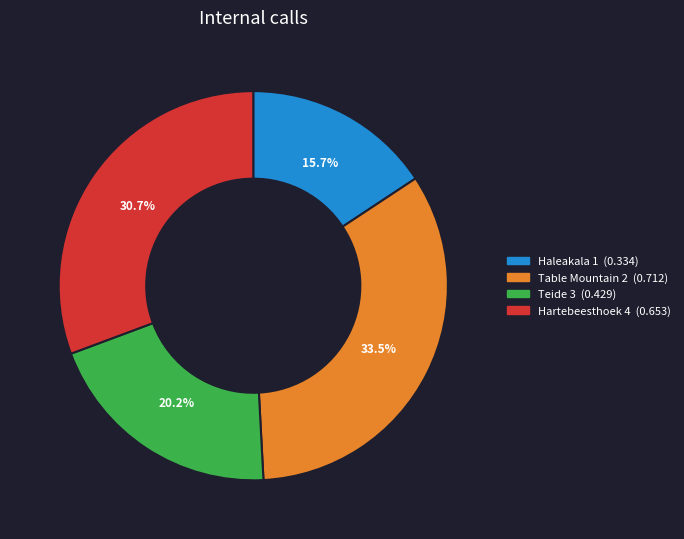

Which slice is the largest?

Table Mountain 2